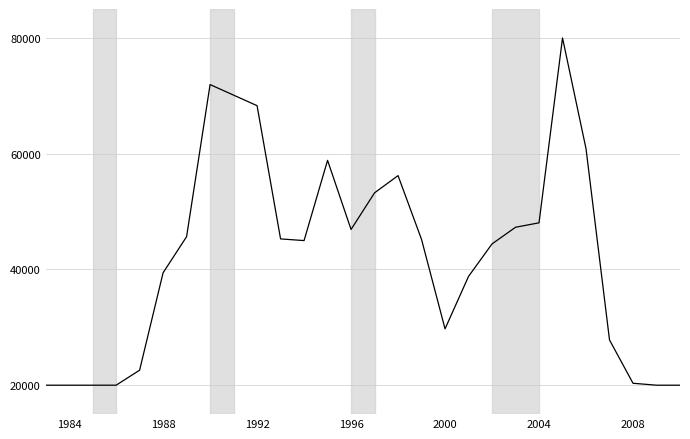

Count the number of data series in this chart.

1